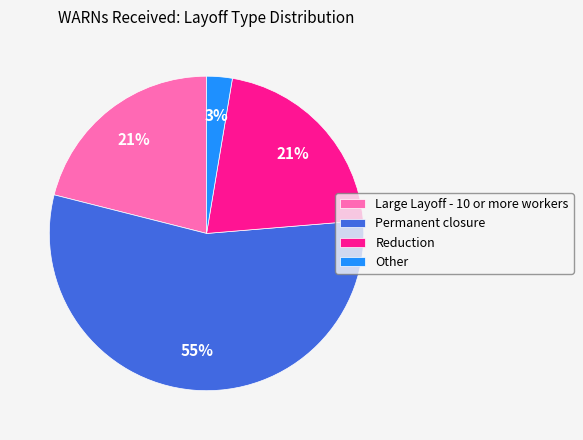

The Permanent closure slice represents 55% of the pie. True or false?

True